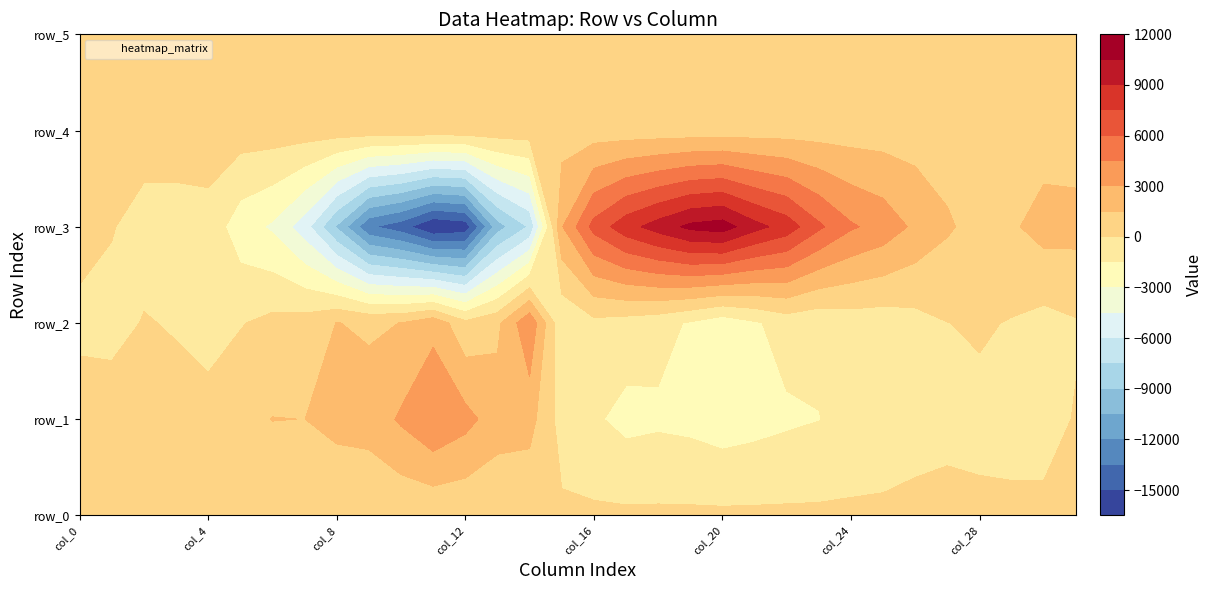

What is the minimum value shown in the chart?

-16454.0